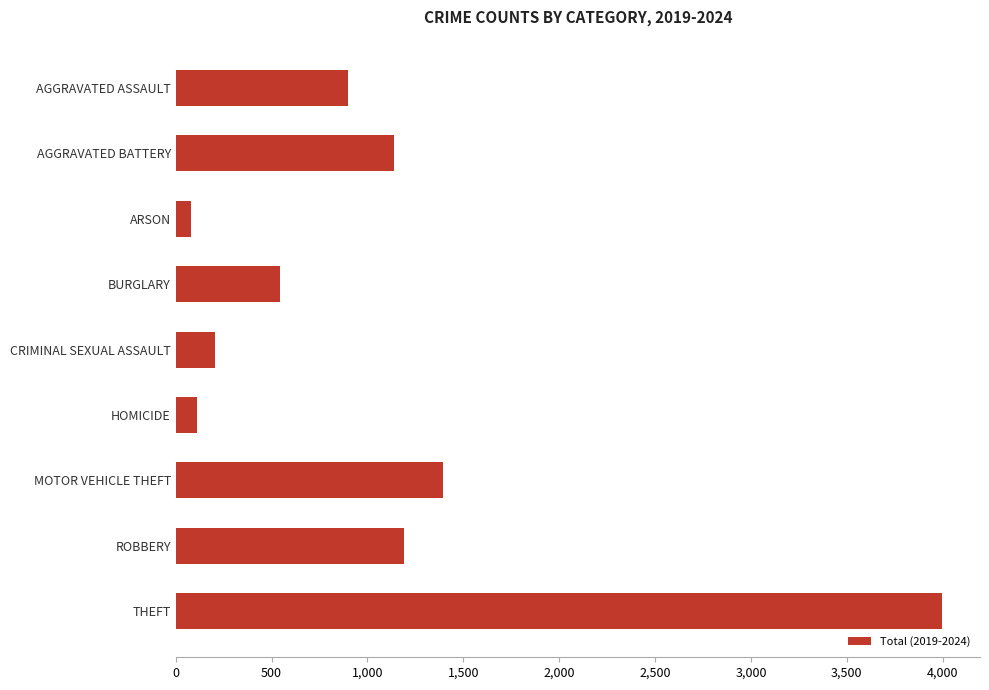

Is it true that the value at THEFT is 1021?

False